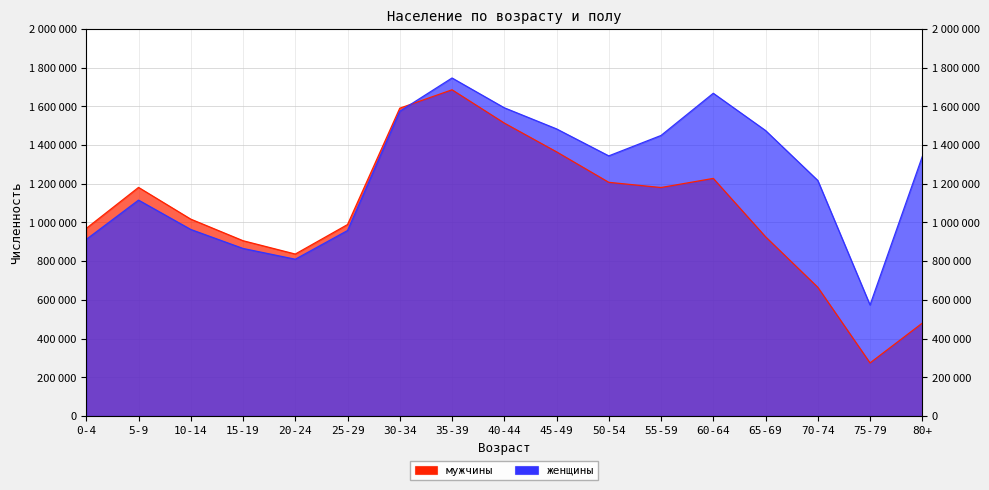

At which category is the sum across all series the highest?

35-39